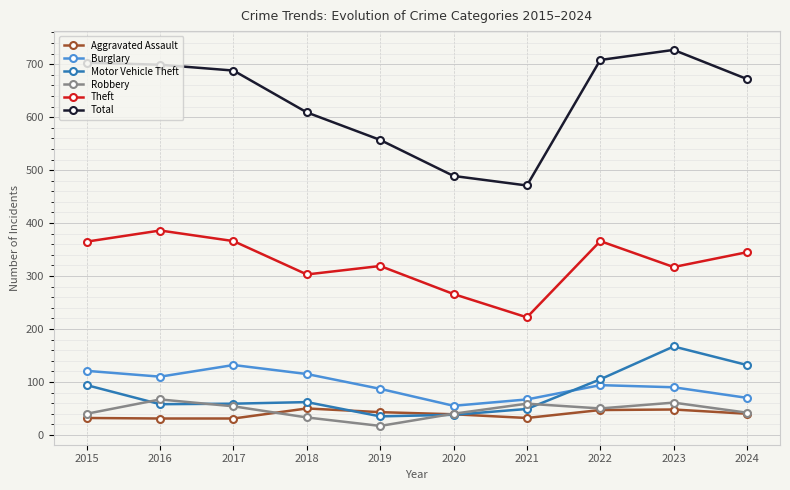

Which series has the largest range (max minus min)?

Total